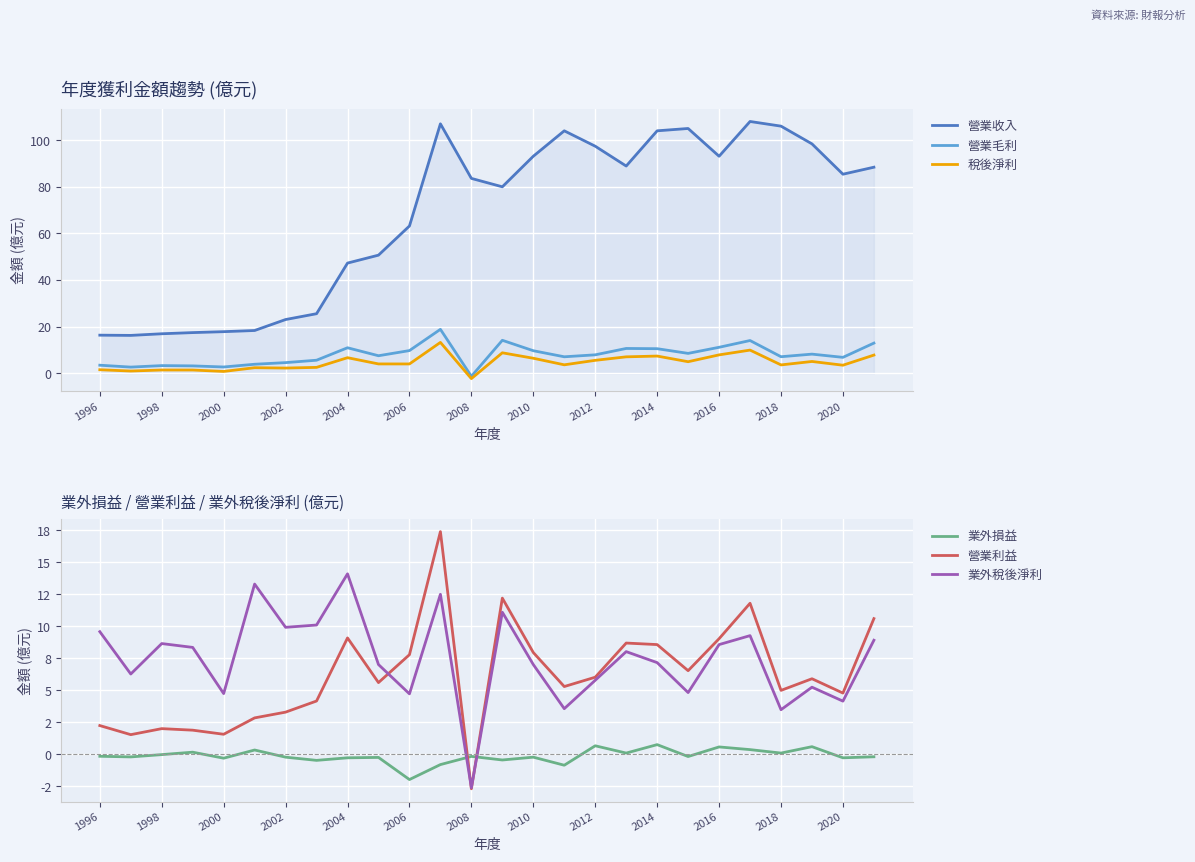

True or false: 稅後淨利 and 營業收入 cross at least once.

False